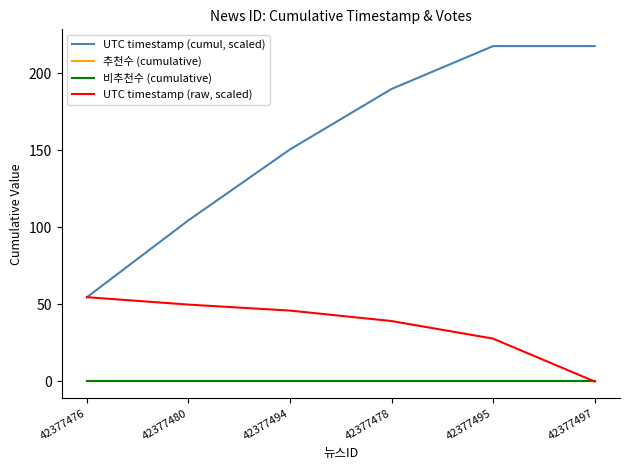

Does the chart have visible grid lines?

No